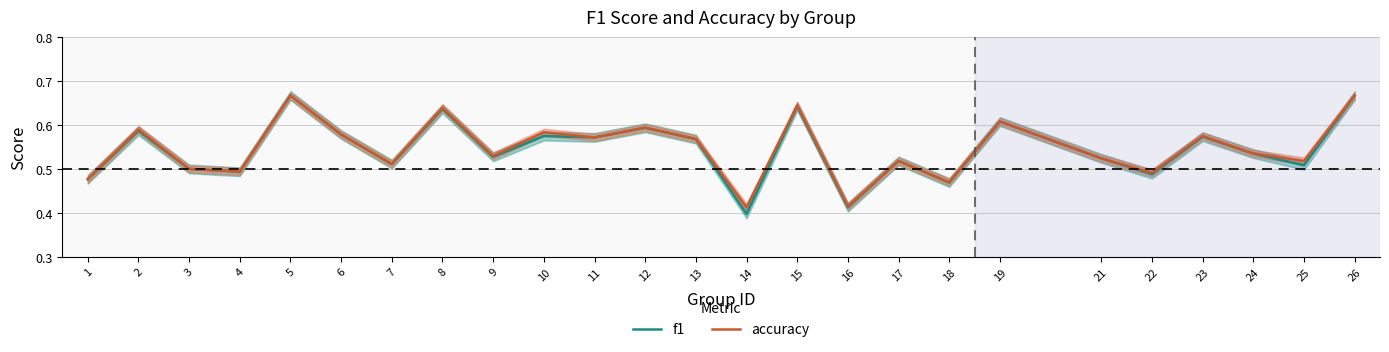

Which series has the largest total across all categories?

accuracy